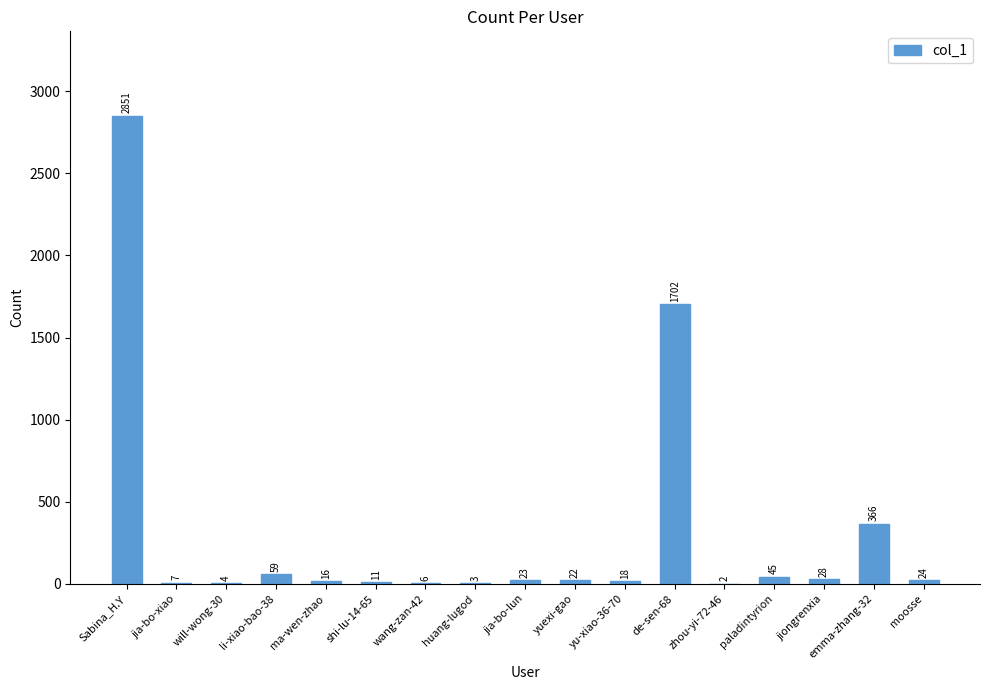

At which category does the chart reach its peak across all series?

Sabina_H.Y